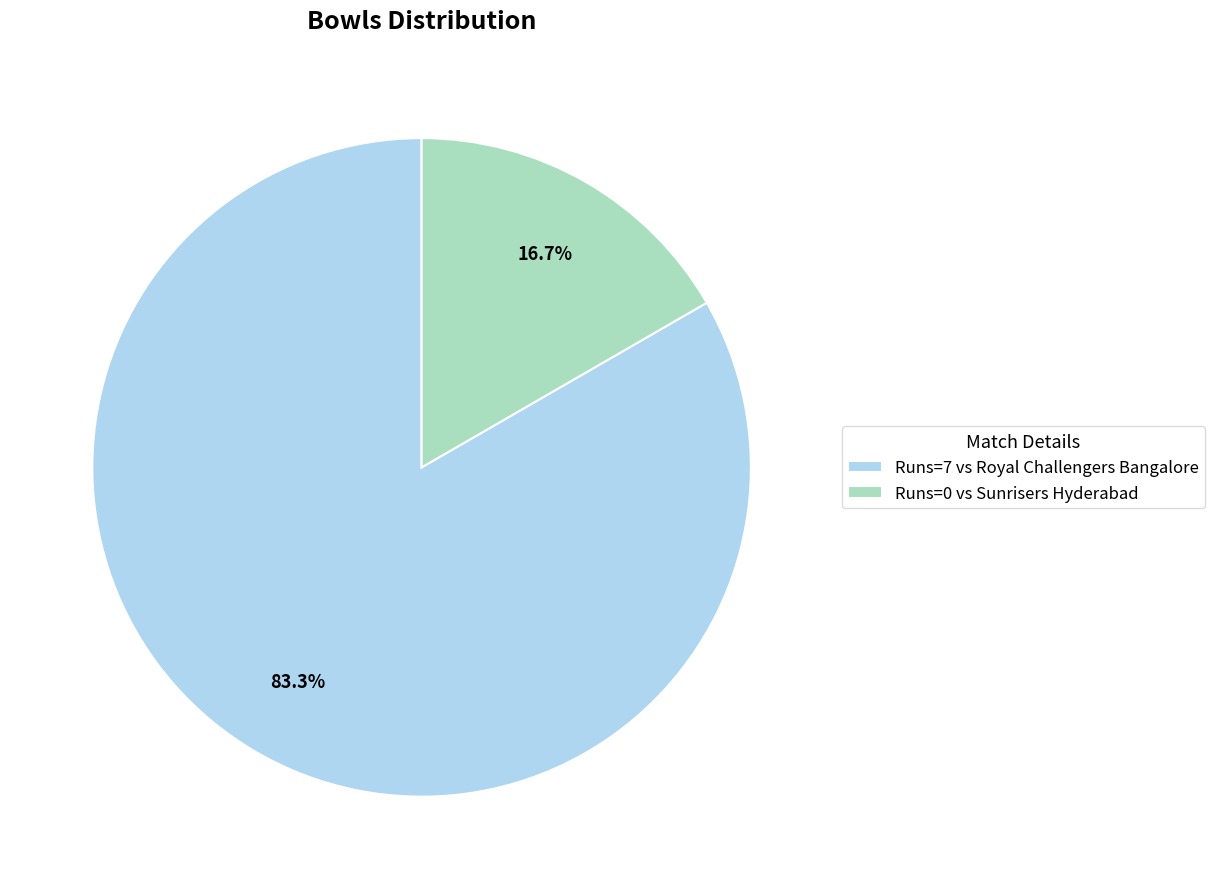

Do Runs=7 vs Royal Challengers Bangalore and Runs=0 vs Sunrisers Hyderabad together represent more than half of the pie?

Yes